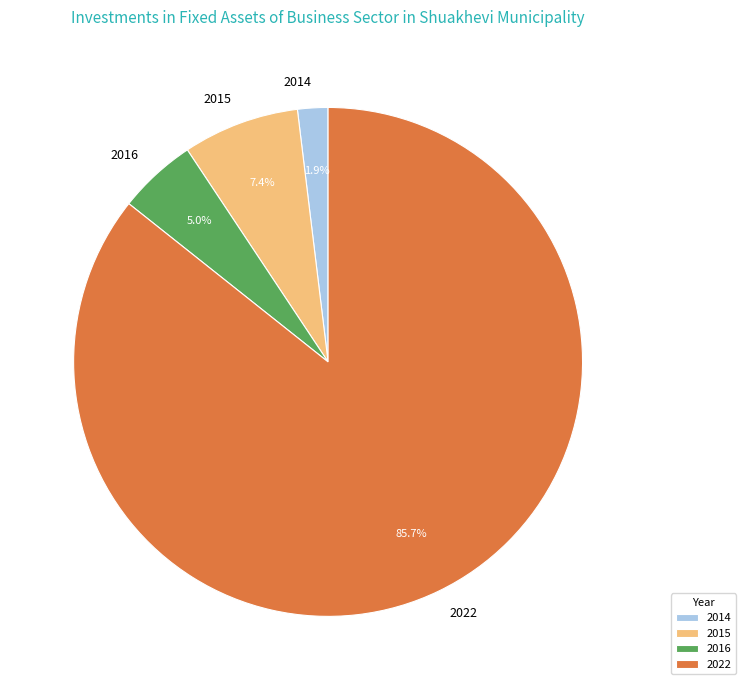

Between 2016 and 2015, which is larger?

2015